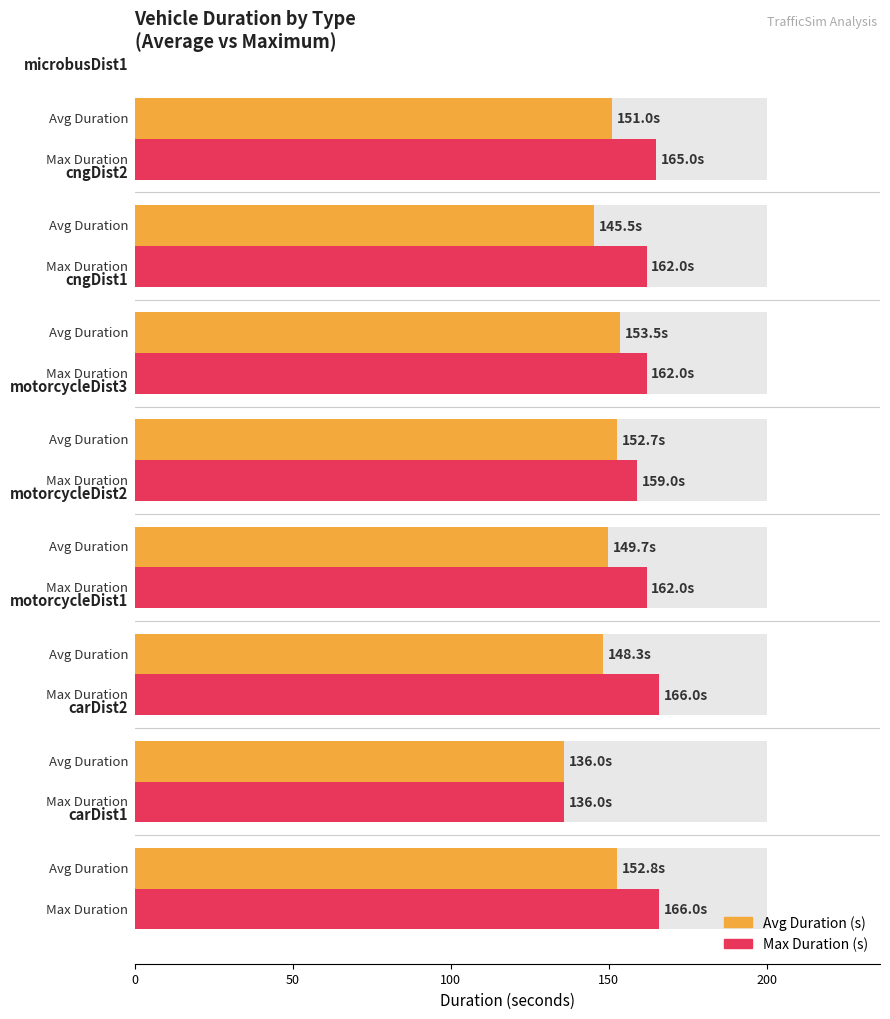

Reading left to right, transcribe all the data shown in this chart.

Avg Duration (s): 152.8	136.0	148.3	149.7	152.7	153.5	145.5	151.0
Max Duration (s): 166.0	136.0	166.0	162.0	159.0	162.0	162.0	165.0